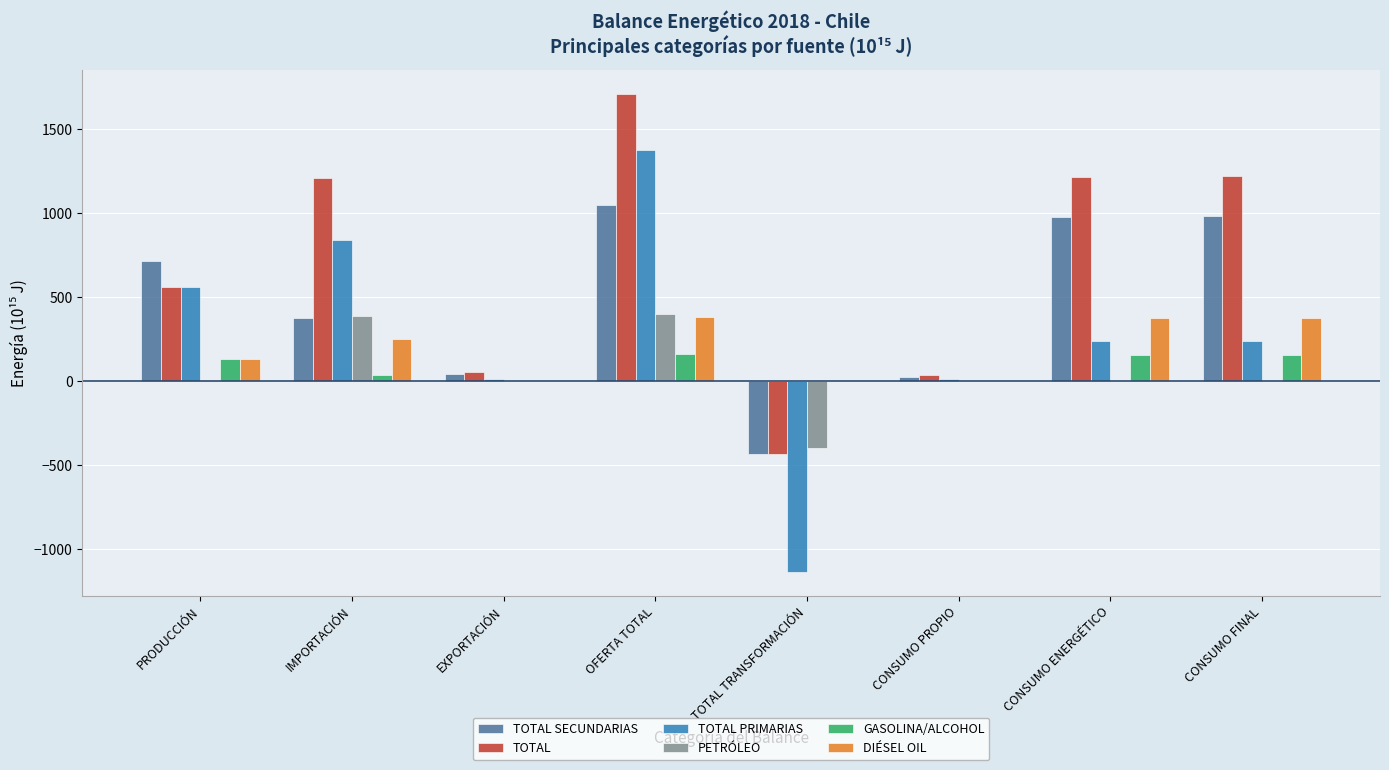

What is the sum of all PETRÓLEO values?

396.0